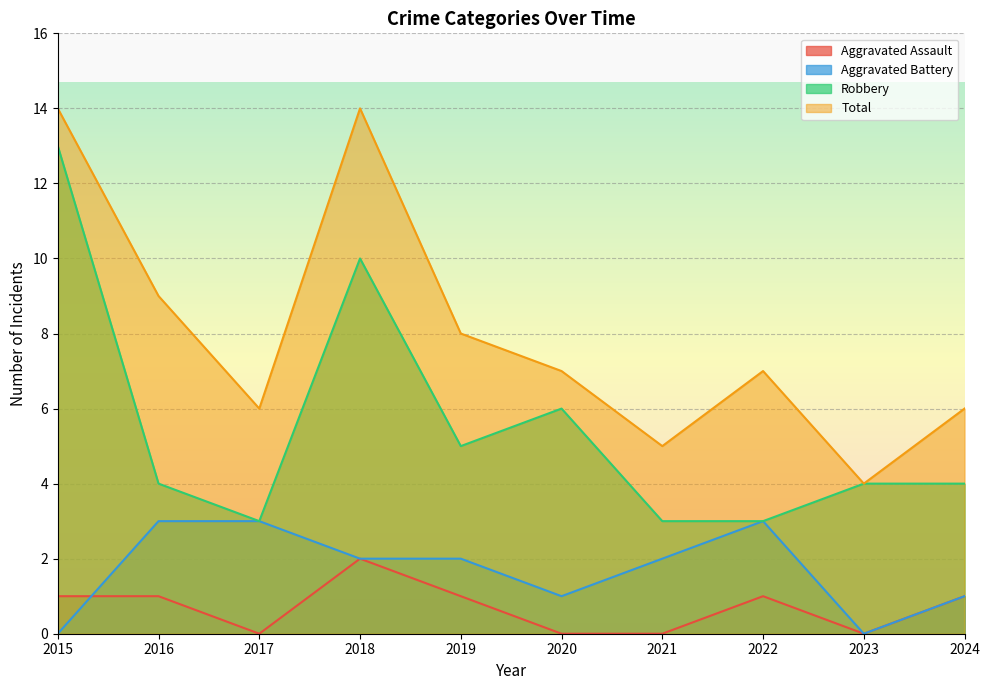

Does the chart display data point markers on the line(s)?

No